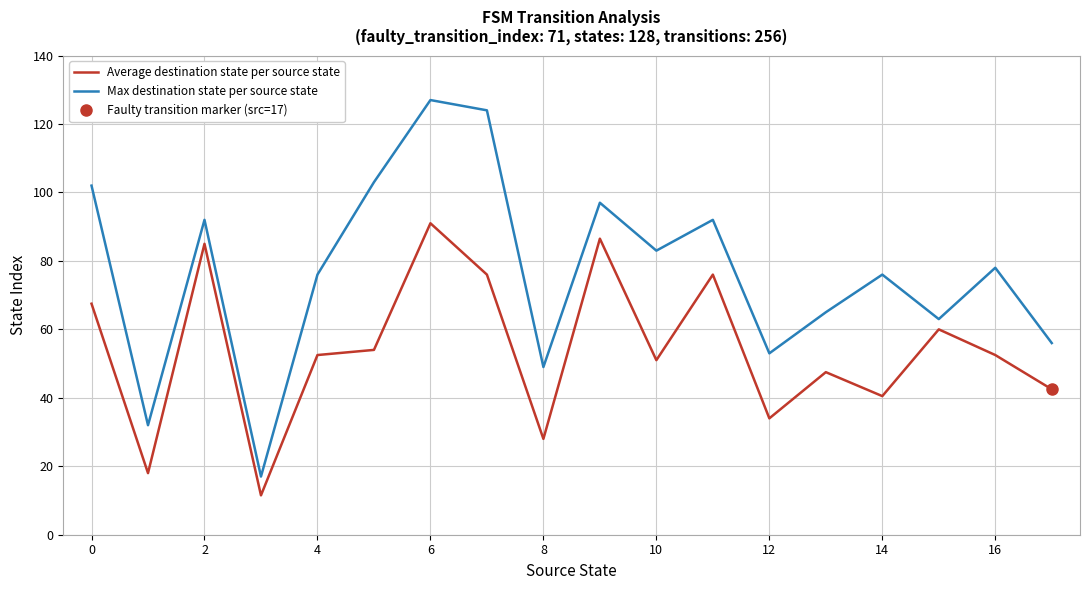

Reading left to right, transcribe all the data shown in this chart.

Average destination state per source state: 67.5	18.0	85.0	11.5	52.5	54.0	91.0	76.0	28.0	86.5	51.0	76.0	34.0	47.5	40.5	60.0	52.5	42.5
Max destination state per source state: 102.0	32.0	92.0	17.0	76.0	103.0	127.0	124.0	49.0	97.0	83.0	92.0	53.0	65.0	76.0	63.0	78.0	56.0